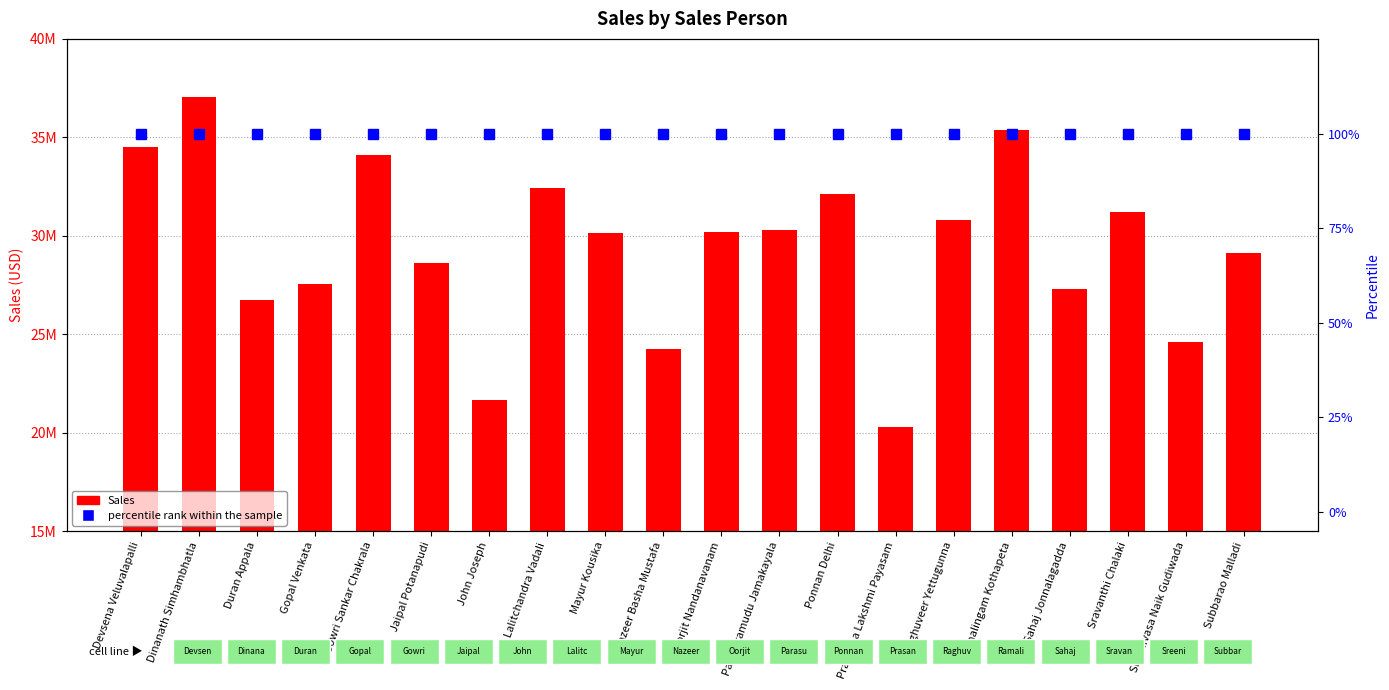

What is the total value across all series at Dinanath Simhambhatla?

37034015.7